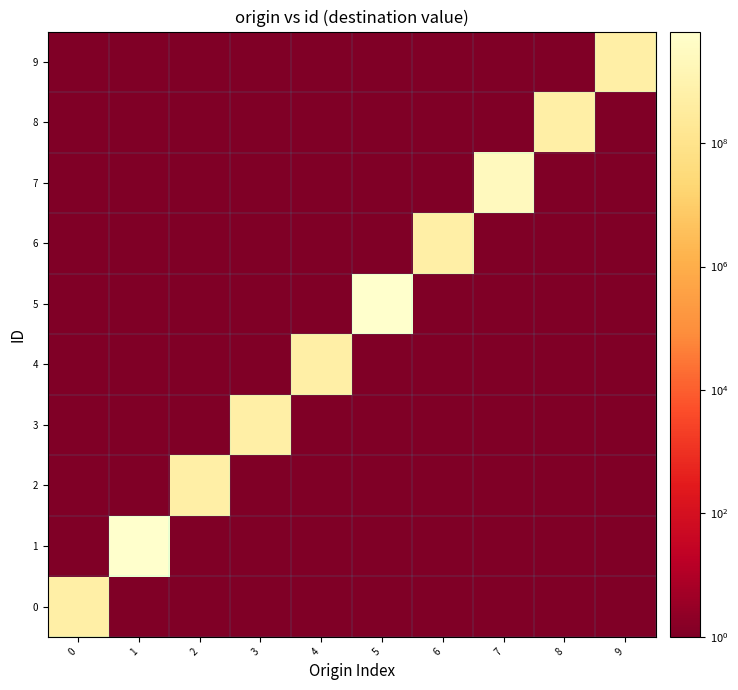

Reading left to right, extract all data points from this chart.

0: 0=581904814	1=1	2=1	3=1	4=1	5=1	6=1	7=1	8=1	9=1
1: 0=1	1=6441601968	2=1	3=1	4=1	5=1	6=1	7=1	8=1	9=1
2: 0=1	1=1	2=581906332	3=1	4=1	5=1	6=1	7=1	8=1	9=1
3: 0=1	1=1	2=1	3=581904835	4=1	5=1	6=1	7=1	8=1	9=1
4: 0=1	1=1	2=1	3=1	4=581906332	5=1	6=1	7=1	8=1	9=1
5: 0=1	1=1	2=1	3=1	4=1	5=6193873196	6=1	7=1	8=1	9=1
6: 0=1	1=1	2=1	3=1	4=1	5=1	6=581904226	7=1	8=1	9=1
7: 0=1	1=1	2=1	3=1	4=1	5=1	6=1	7=2534427836	8=1	9=1
8: 0=1	1=1	2=1	3=1	4=1	5=1	6=1	7=1	8=581906340	9=1
9: 0=1	1=1	2=1	3=1	4=1	5=1	6=1	7=1	8=1	9=581903789